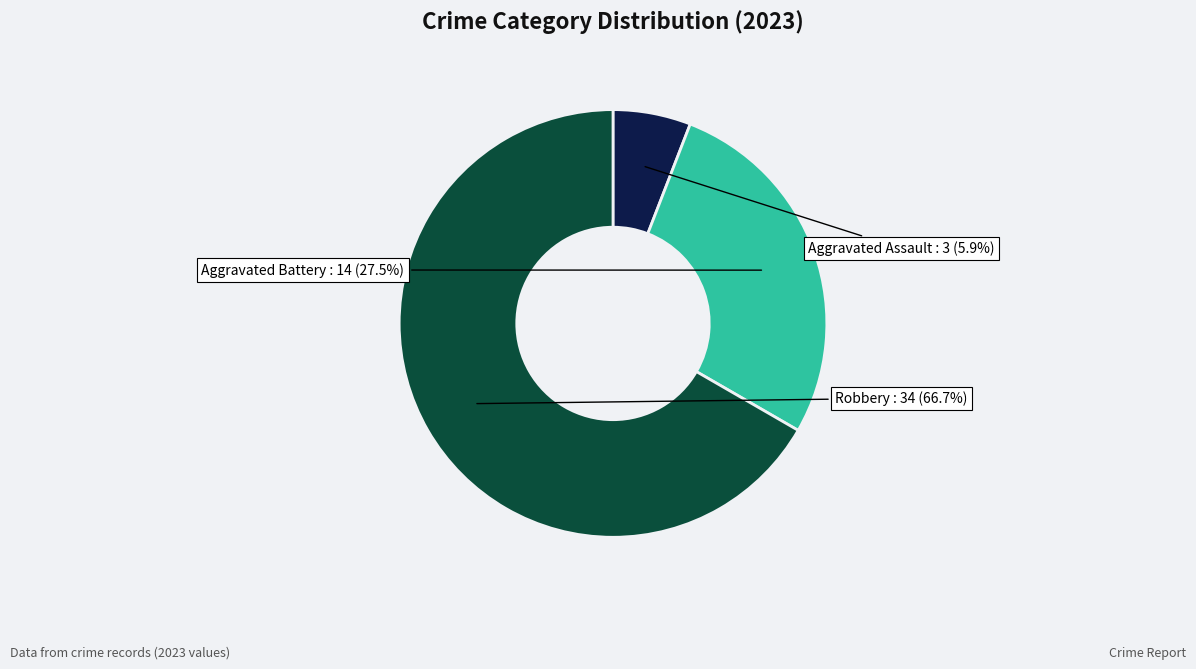

Is there a majority slice in this chart?

Yes